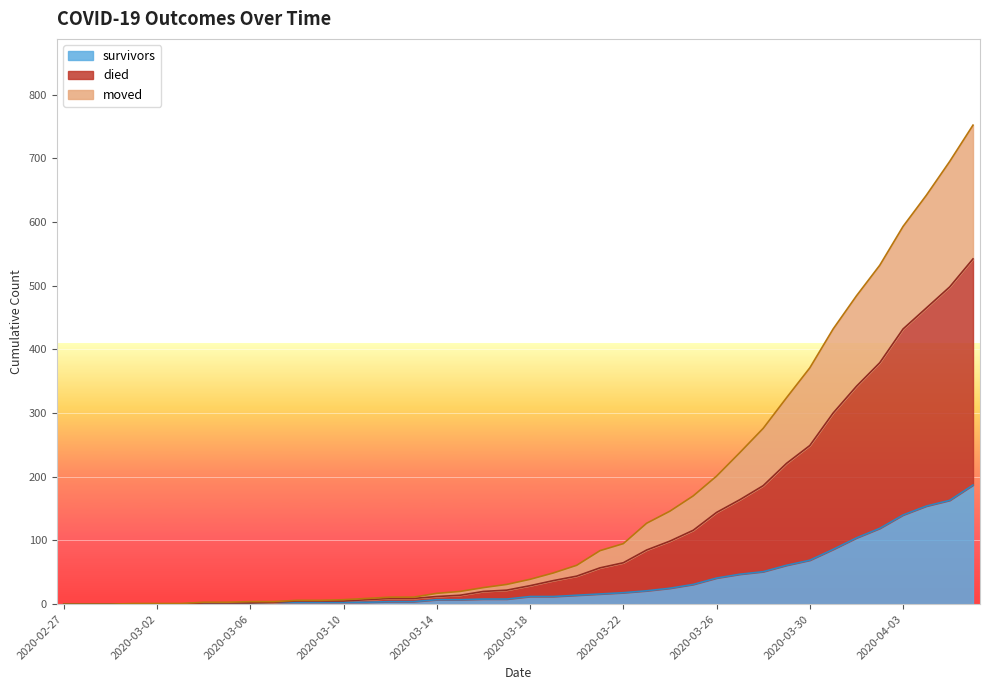

The value of survivors at 2020-03-02 is 71. True or false?

False